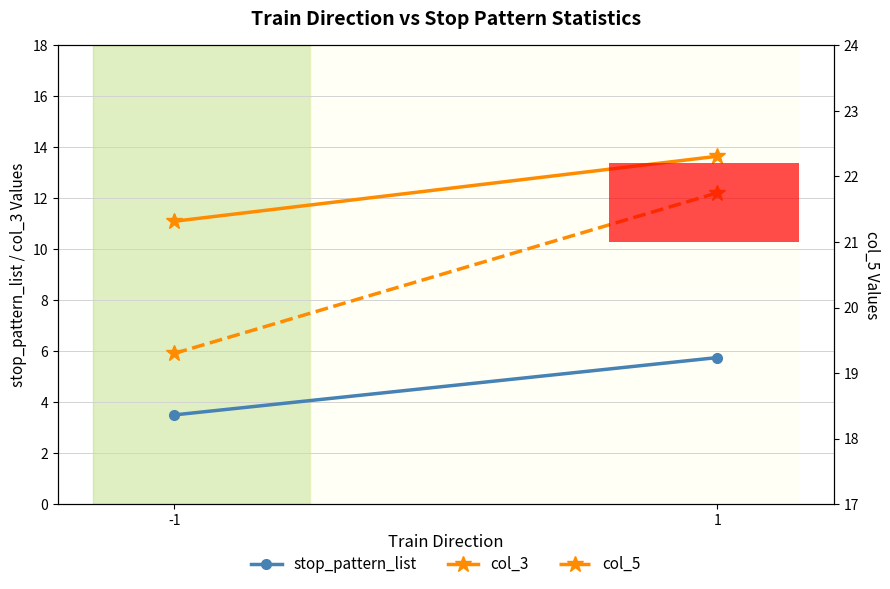

Reading left to right, list all the values displayed in this chart.

stop_pattern_list: -1=3.5	1=5.8
col_3: -1=11.1	1=13.7
col_5: -1=19.3	1=21.8